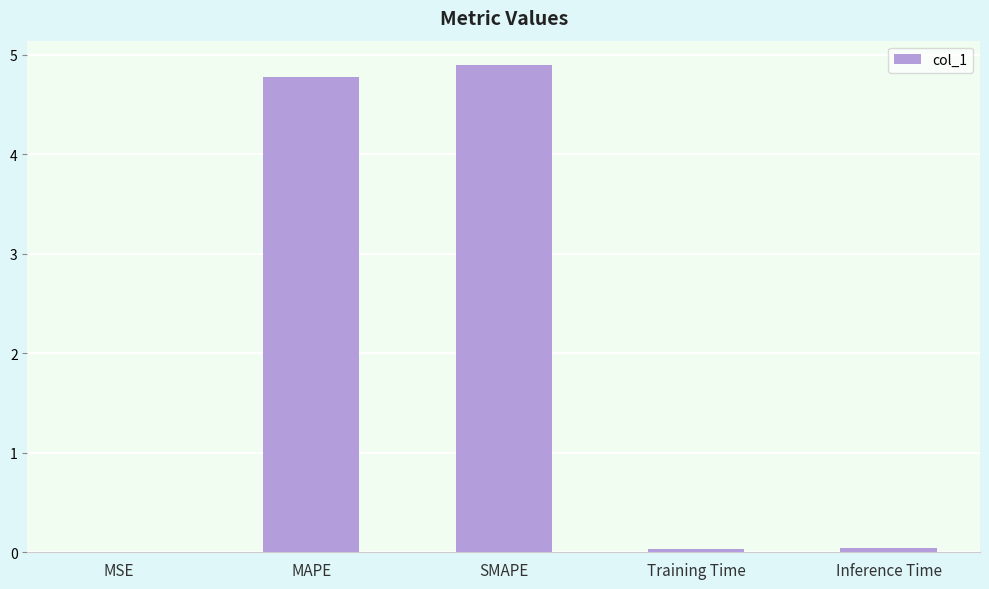

What is the change in value from SMAPE to Training Time?

-4.9